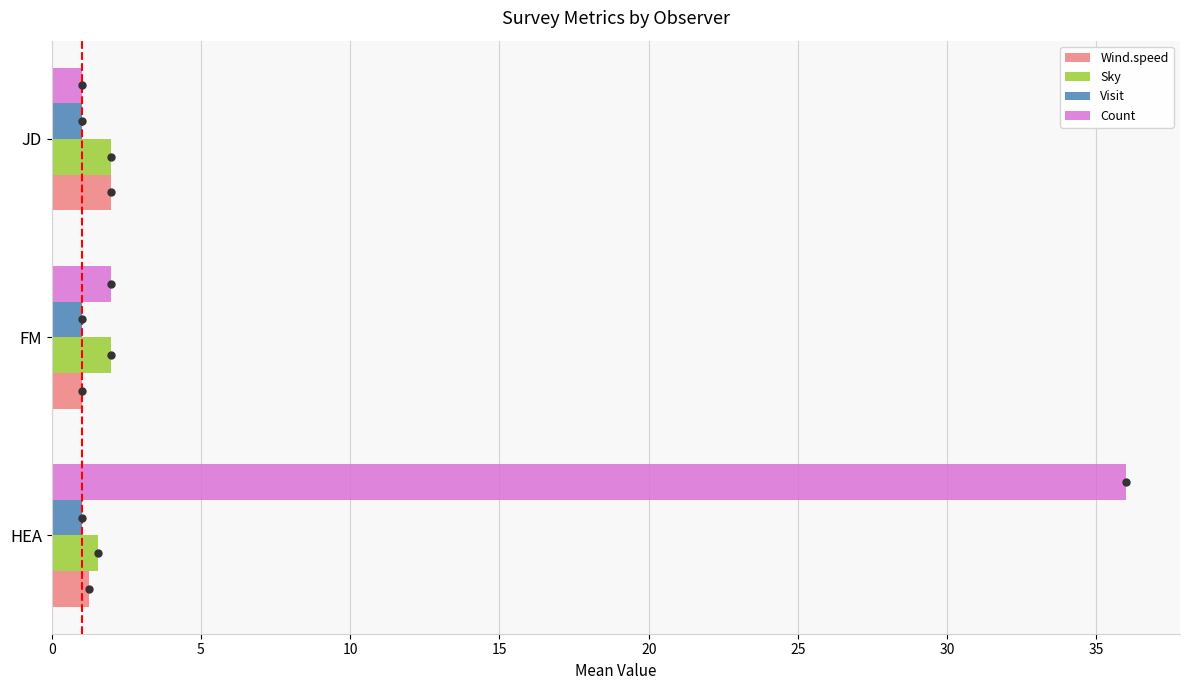

Which series has the largest range (max minus min)?

Count